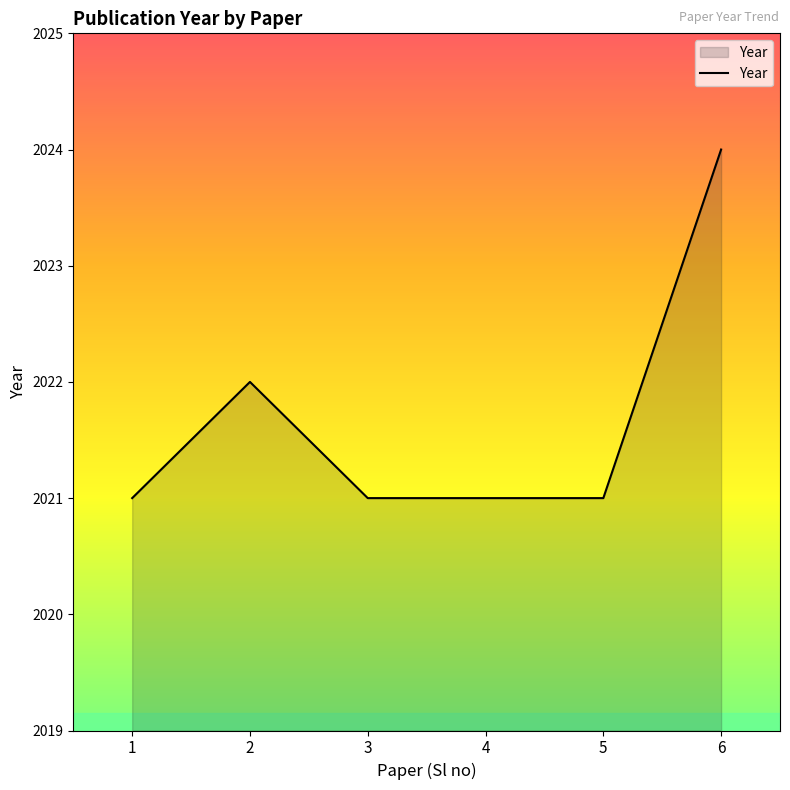

Count the values in the range 2021 to 2022.

5